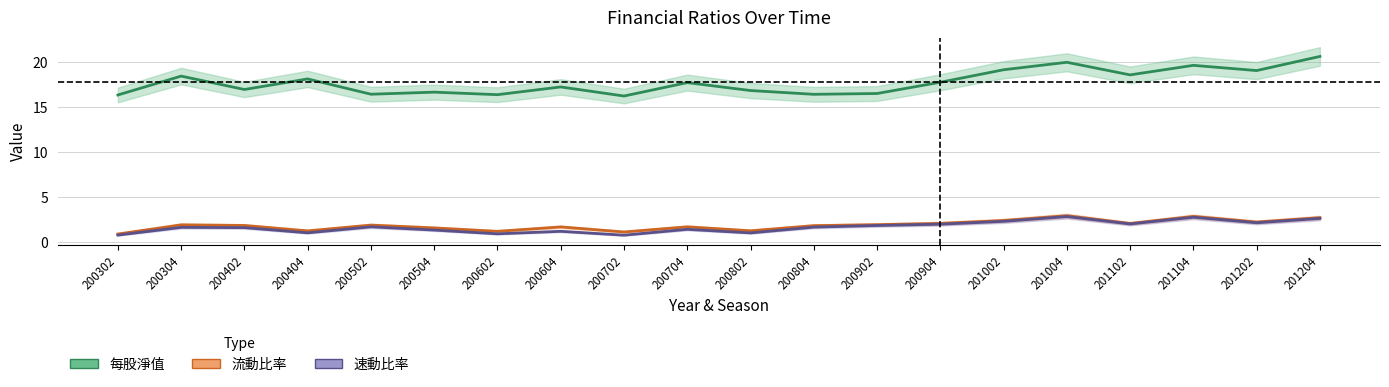

What is the spread (max minus min) of values at 200804?

14.8